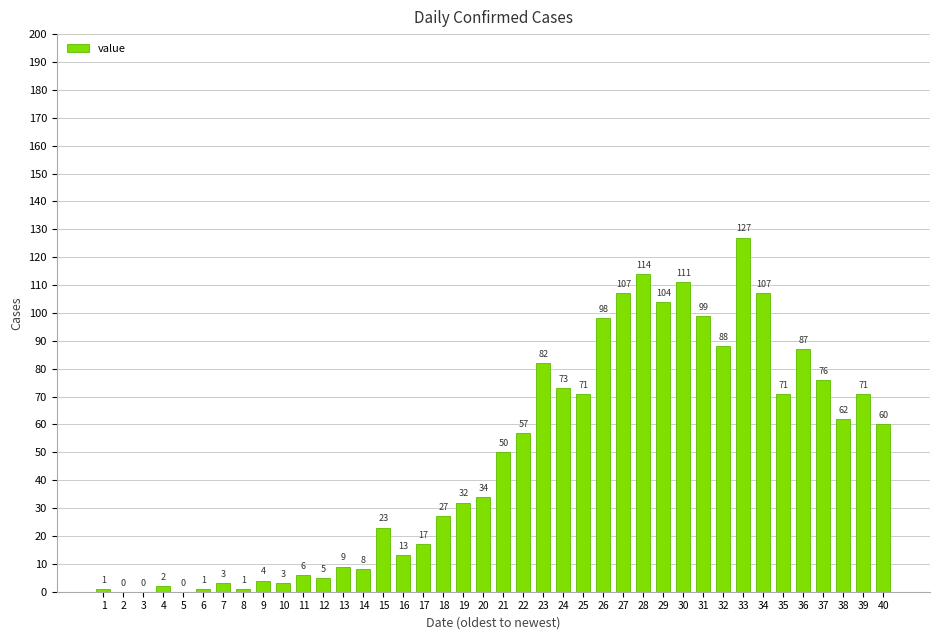

The chart shows a value of 8 at 14. True or false?

True